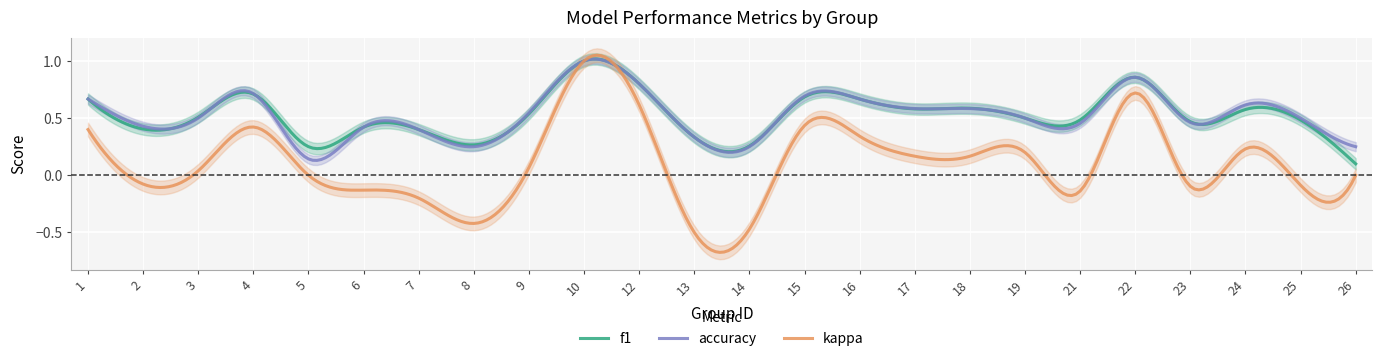

At which label is f1 closest to 0?

26